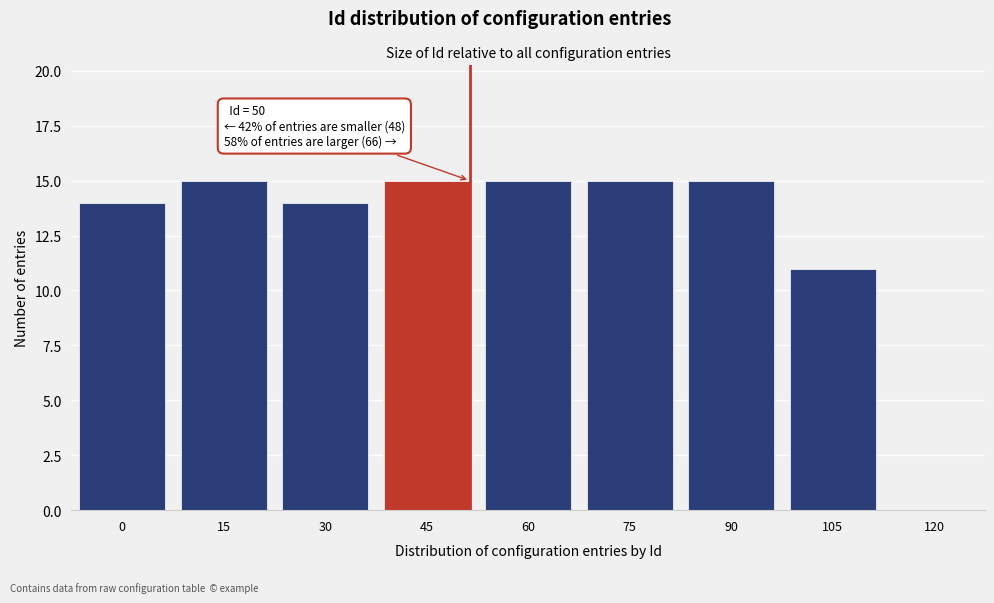

Reading left to right, extract all data points from this chart.

0=14	15=15	30=14	45=15	60=15	75=15	90=15	105=11